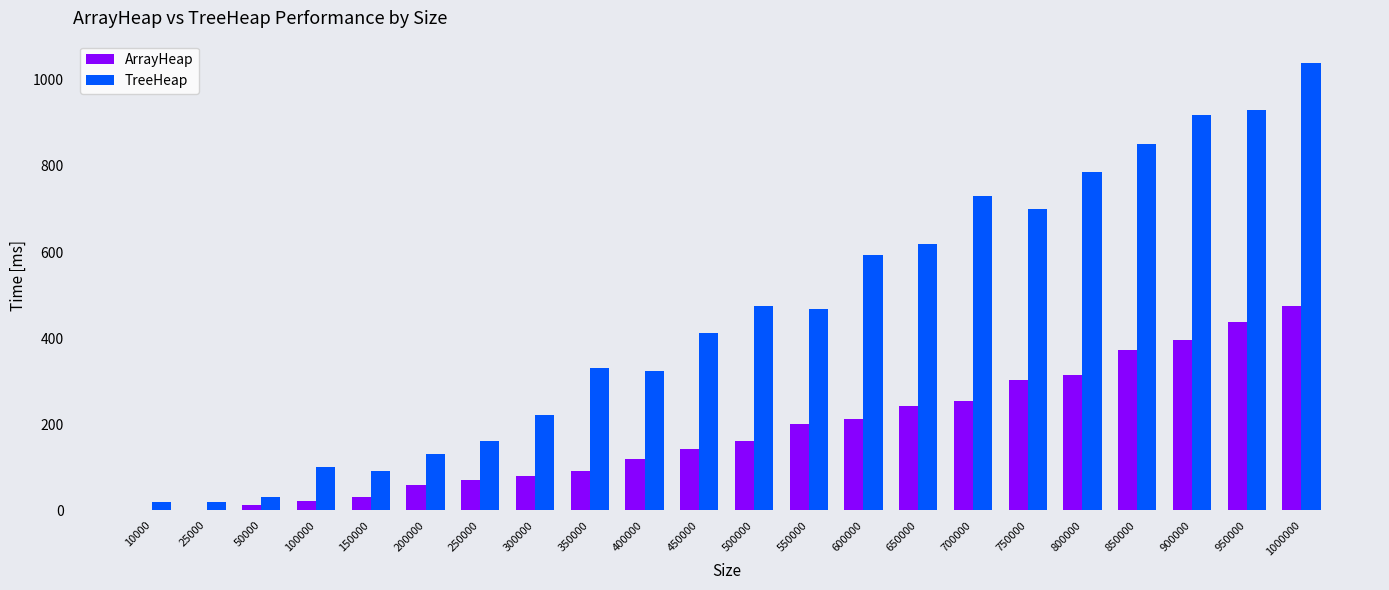

What is the sum of all ArrayHeap values?

3995